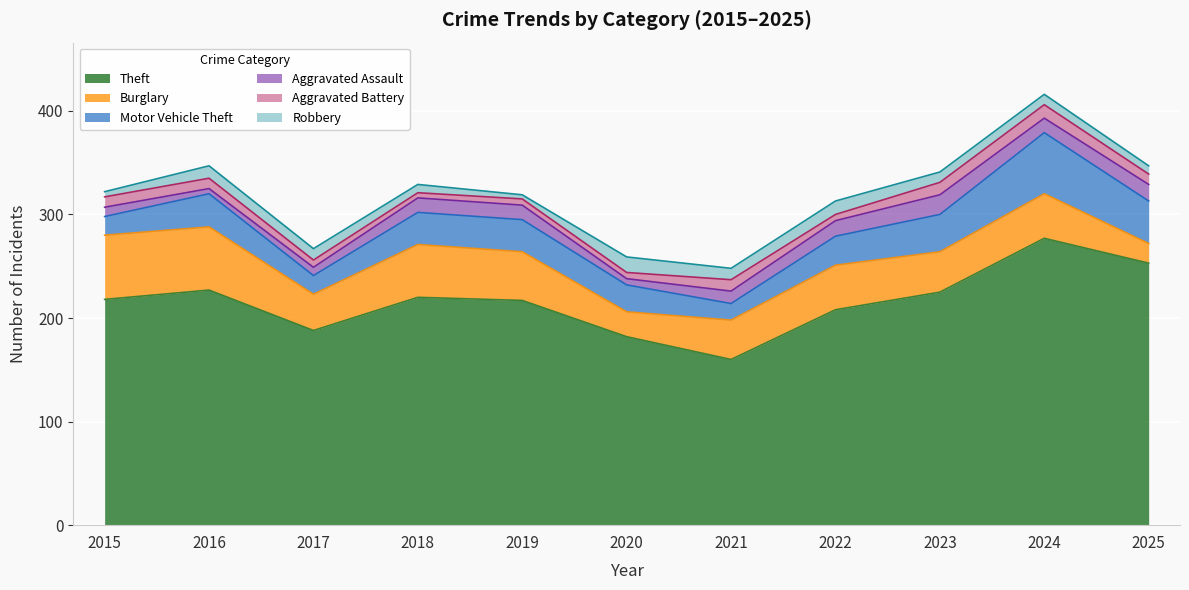

Which category has the highest value in the Robbery series?

2020